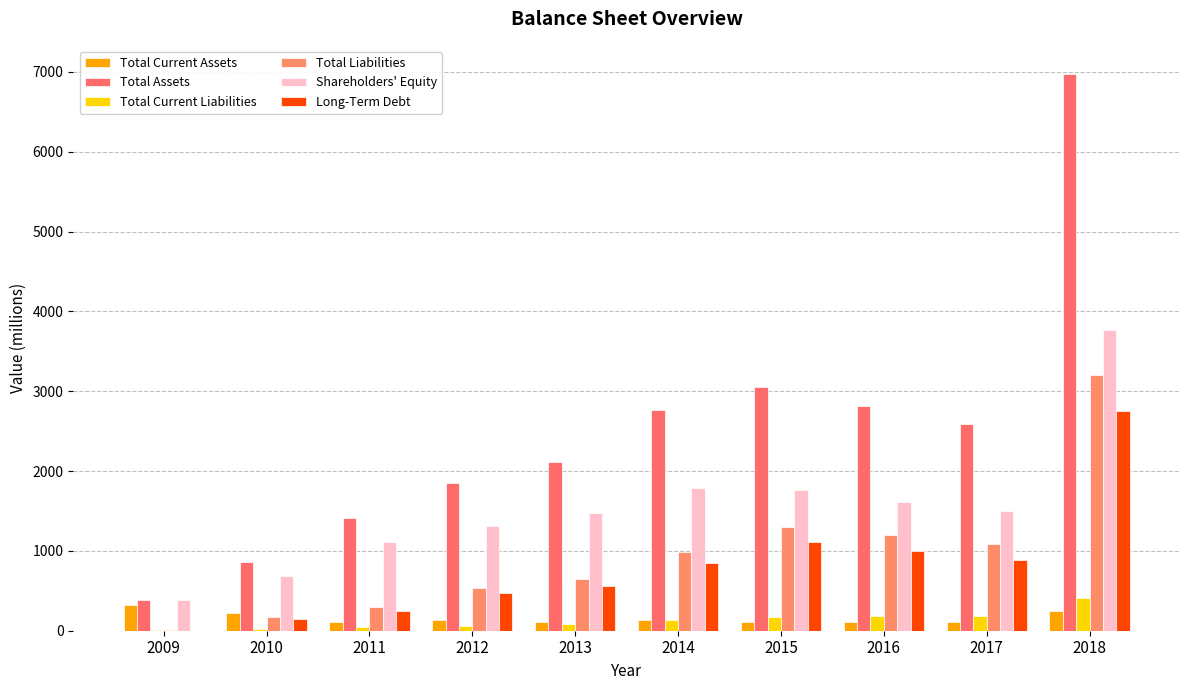

How many distinct data groups are displayed?

6